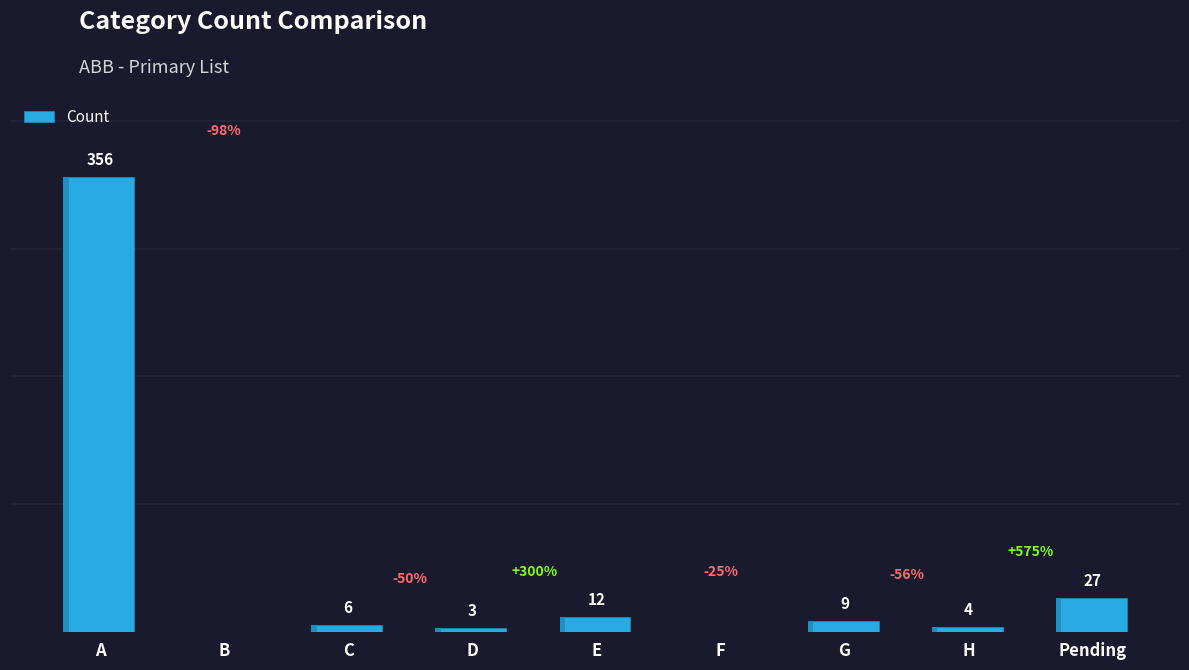

What is the label of the 5th bar from the left?

E